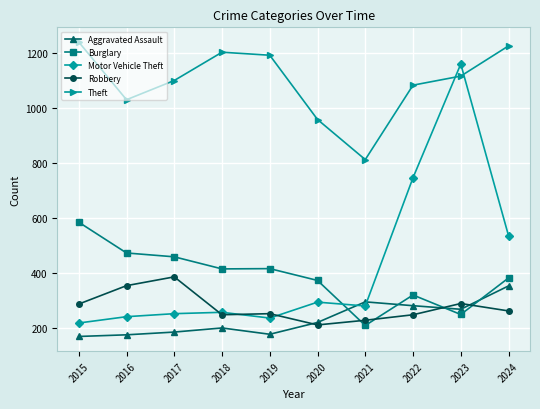

What is the highest value of the Aggravated Assault series?

353